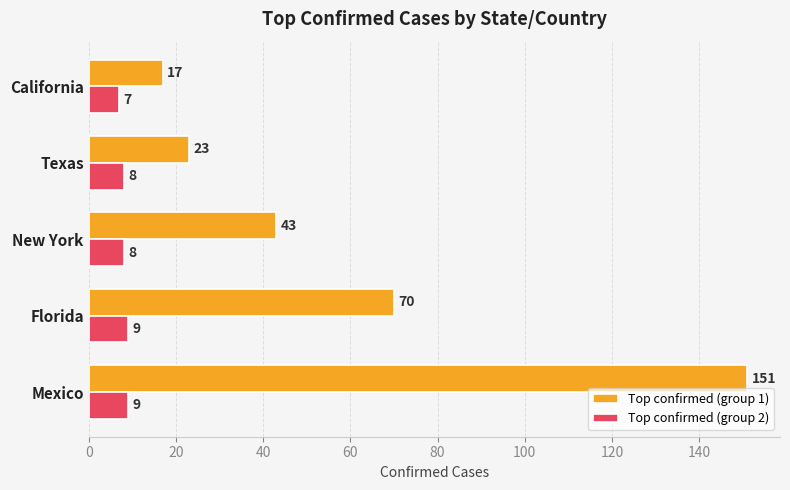

Rank the series by their average value, from highest to lowest.

Top confirmed (group 1), Top confirmed (group 2)